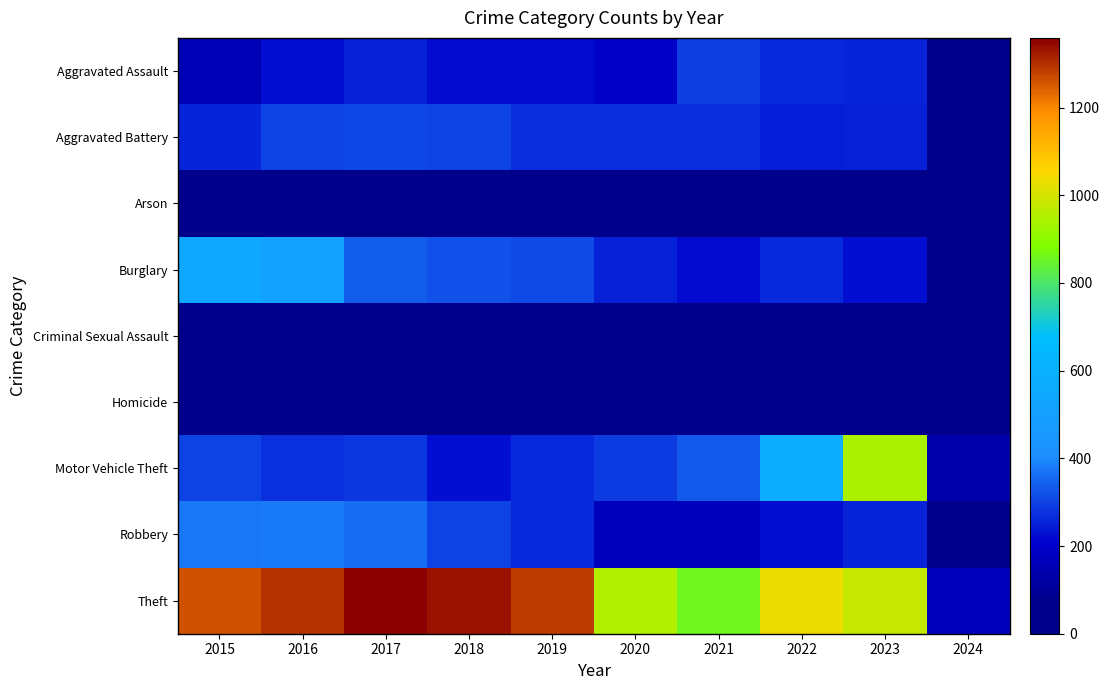

Which series has the widest spread of values?

Theft